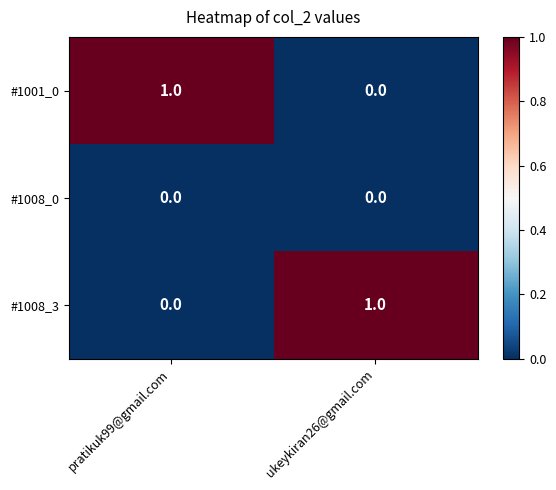

Where is #1001_0 nearest to the value 0?

ukeykiran26@gmail.com